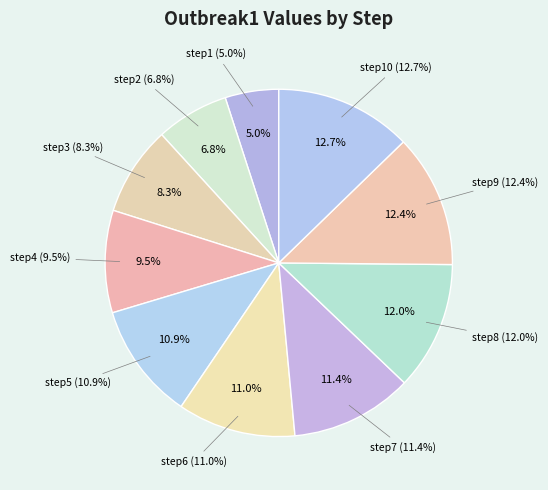

Which category has the smallest portion of the pie?

step1